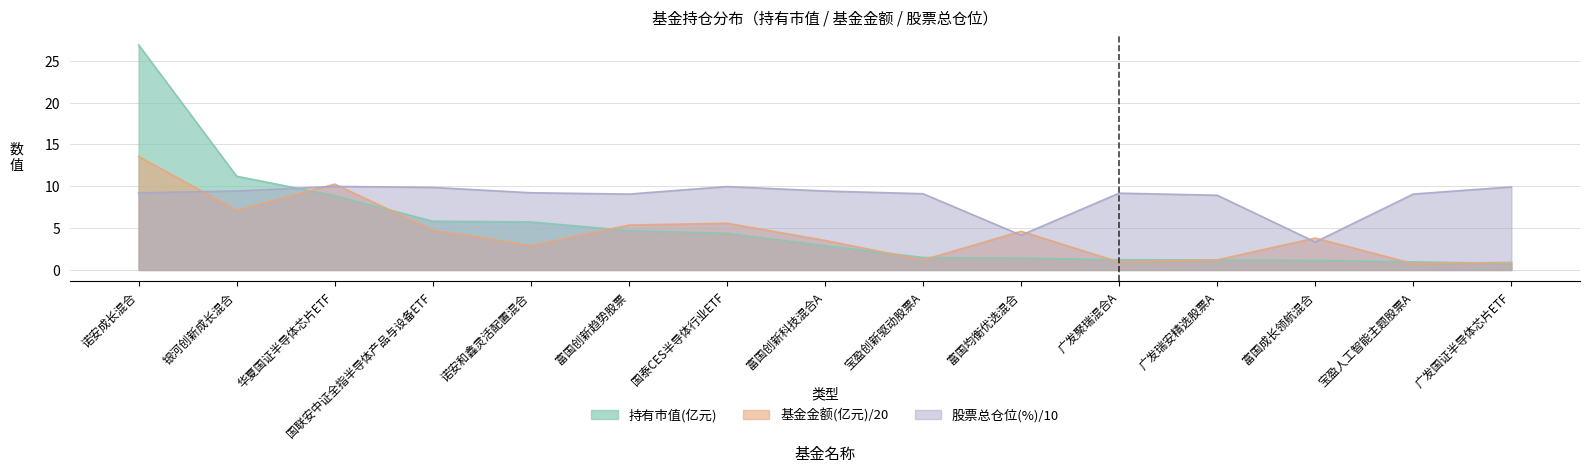

How many lines are shown in the chart?

3